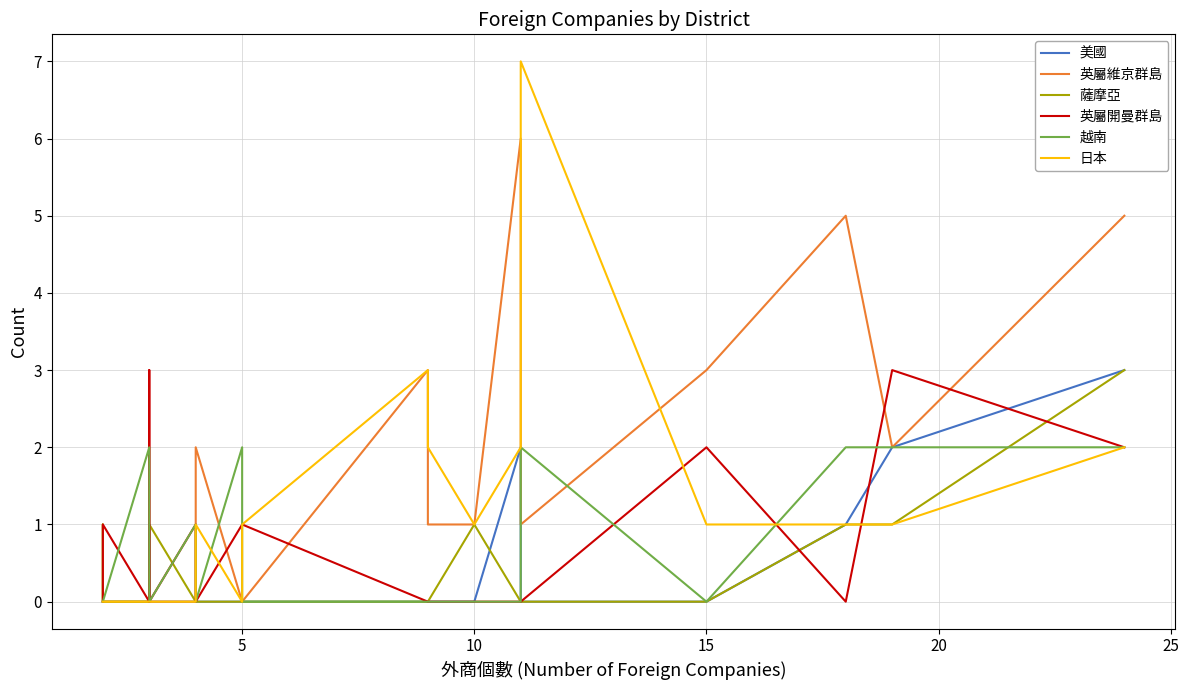

True or false: 英屬維京群島 and 日本 intersect in this chart.

True